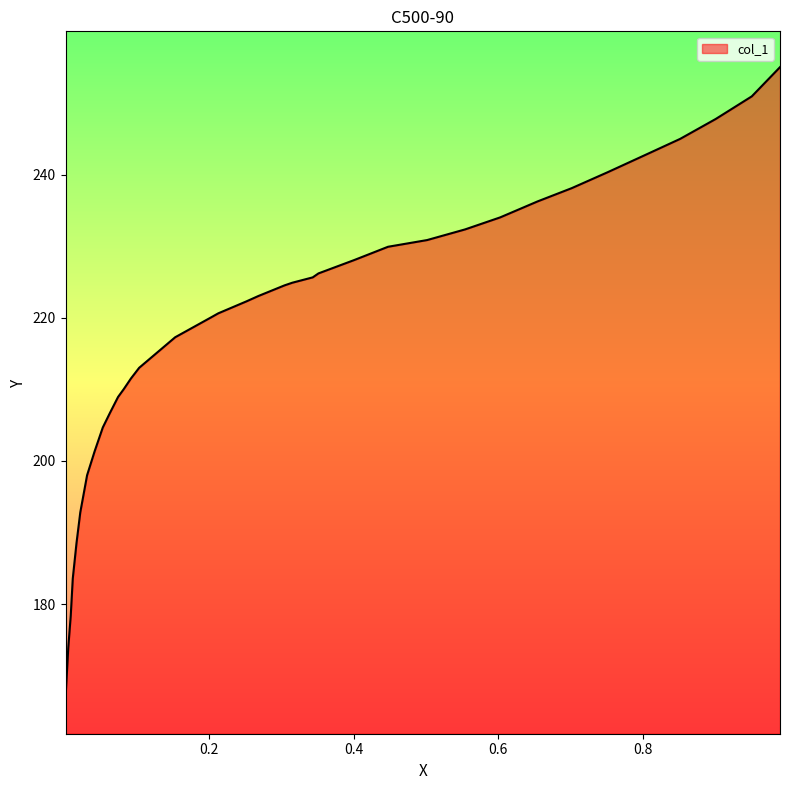

How many distinct data groups are displayed?

1